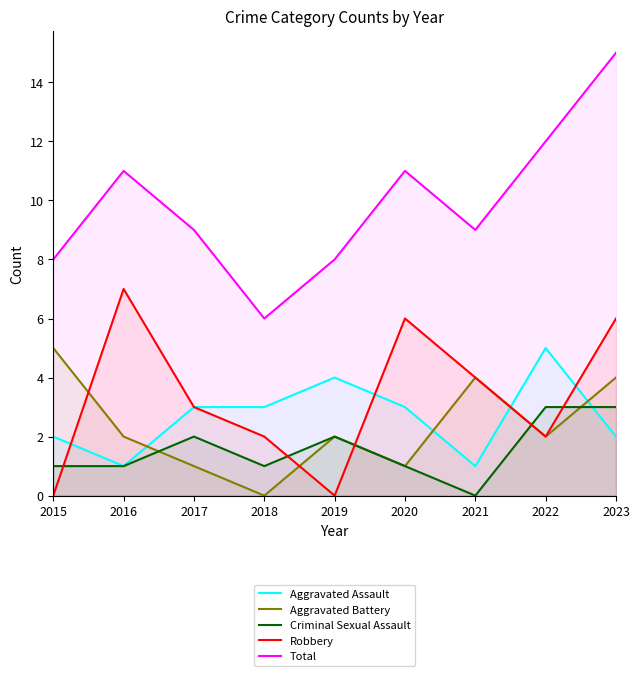

True or false: Total has a value of 13 at 2019.

False